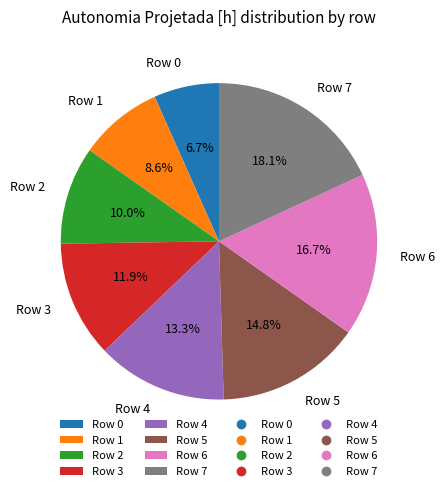

Does Row 4 represent more than half of the total?

No